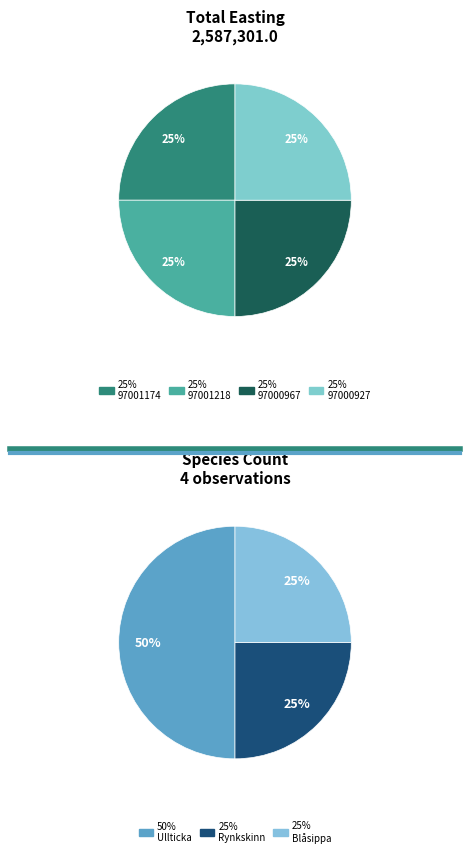

Which category has the smallest portion of the pie?

97000967